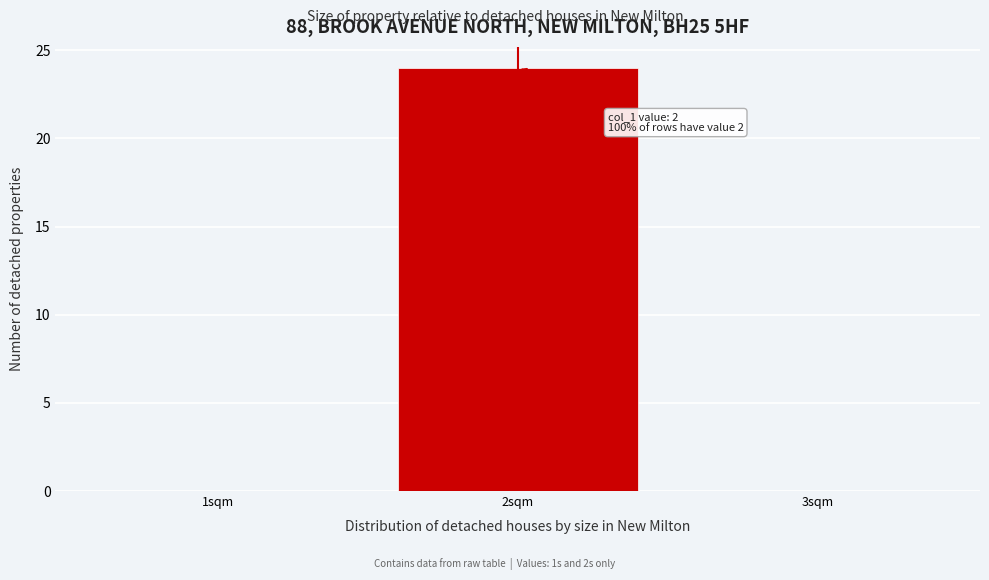

Reading left to right, transcribe all the data shown in this chart.

1sqm=0	2sqm=24	3sqm=0